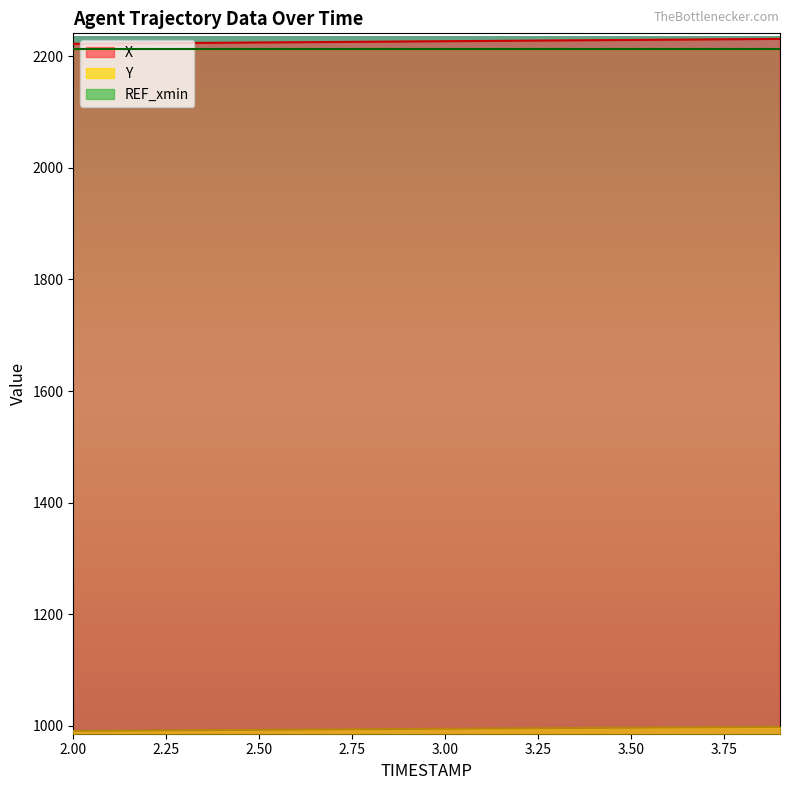

What is the difference between the Y values at 3.0 and 2.2?

3.1